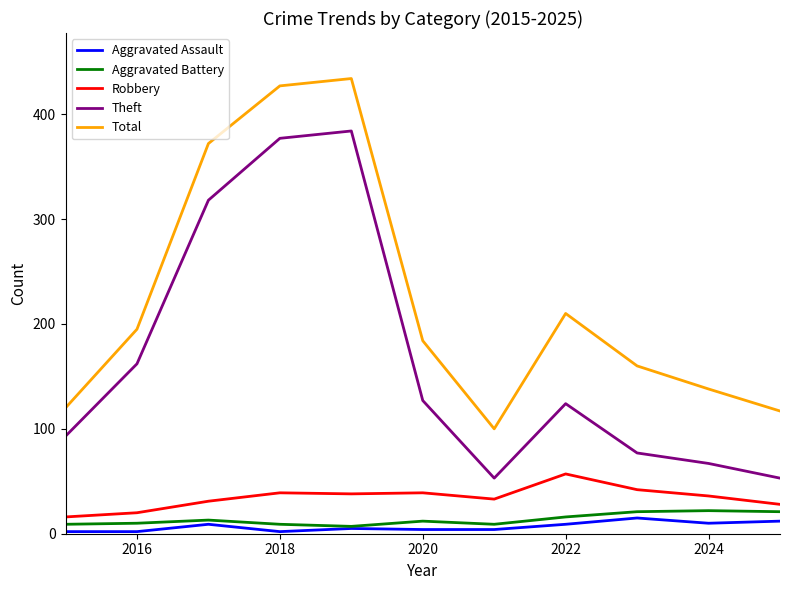

Which series has the largest total across all categories?

Total